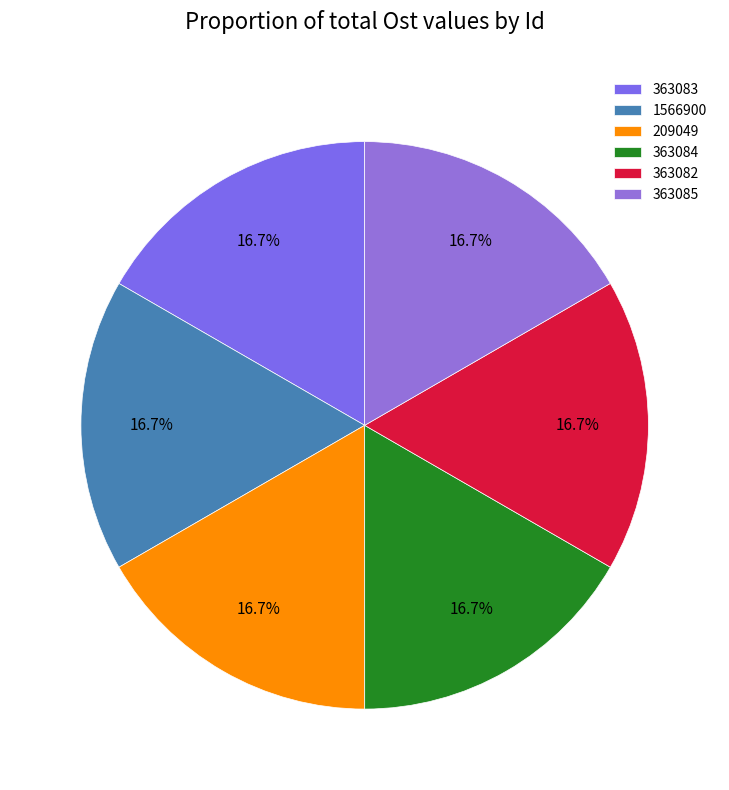

The 363085 slice represents 17% of the pie. True or false?

True